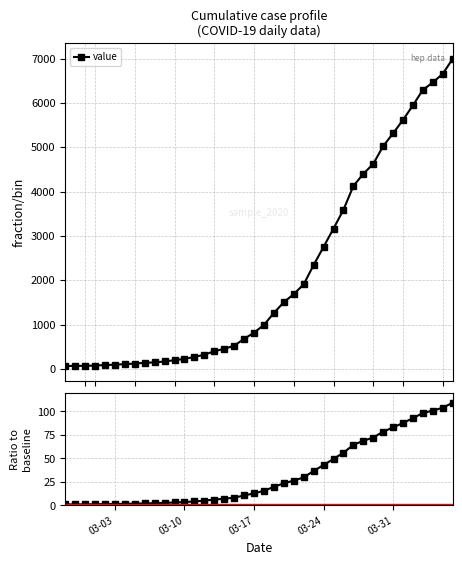

Which category has the lowest value in the value / baseline series?

03-03